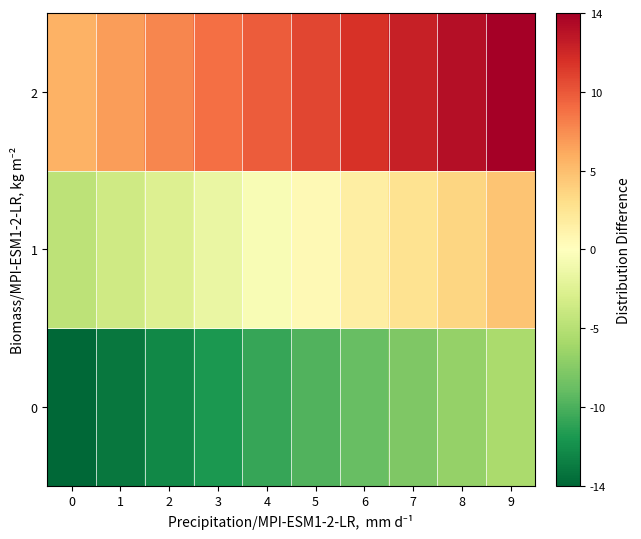

At 3, list the series in order from largest to smallest.

2, 1, 0